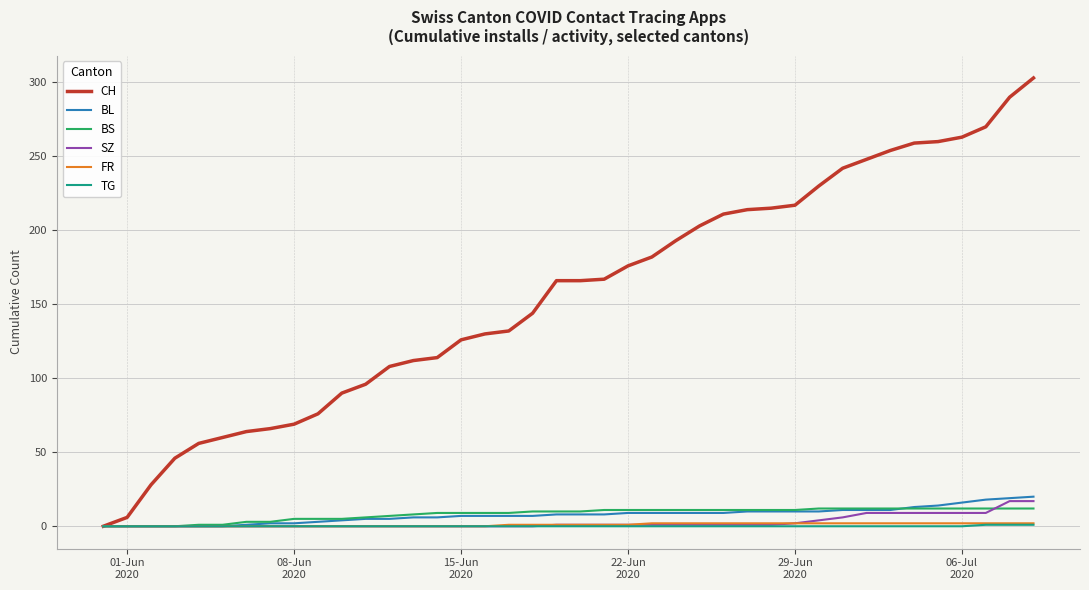

What is the maximum value for BS?

12